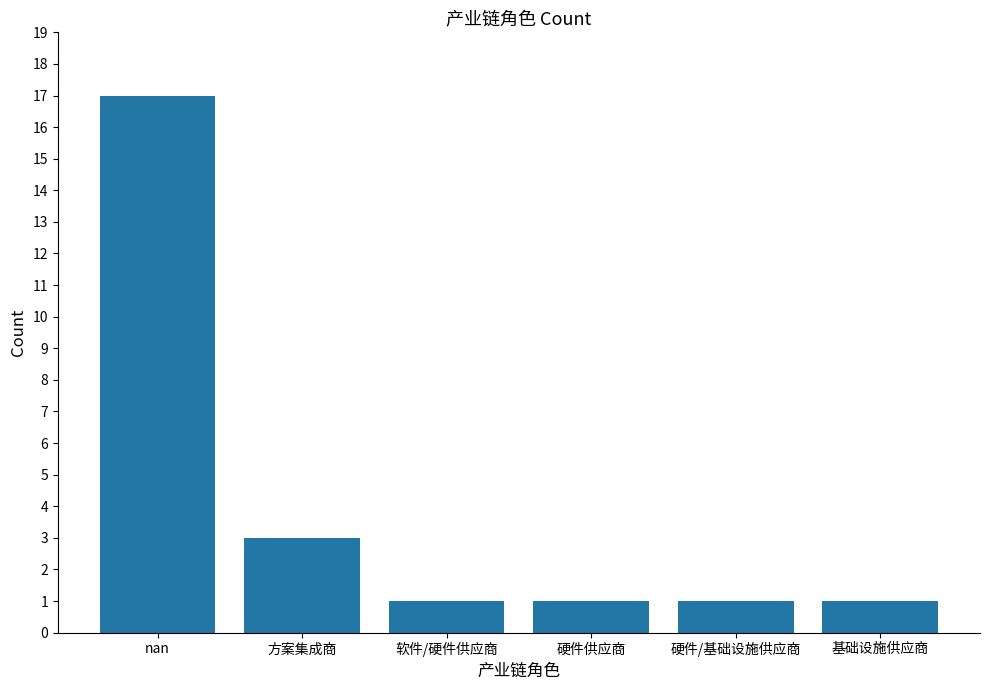

The chart shows a value of 1 at 基础设施供应商. True or false?

True